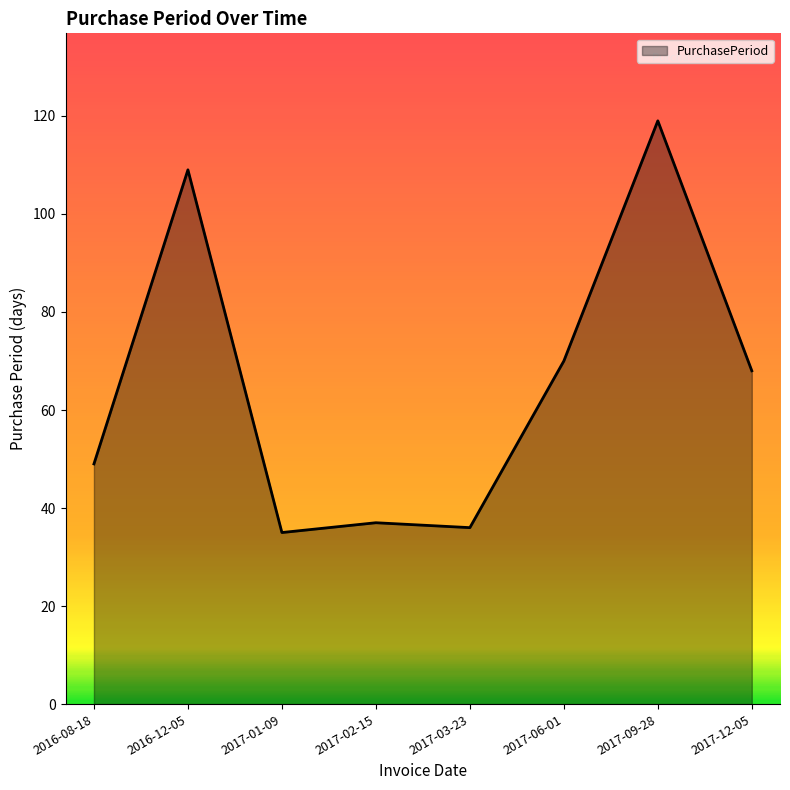

What is the smallest value displayed?

35